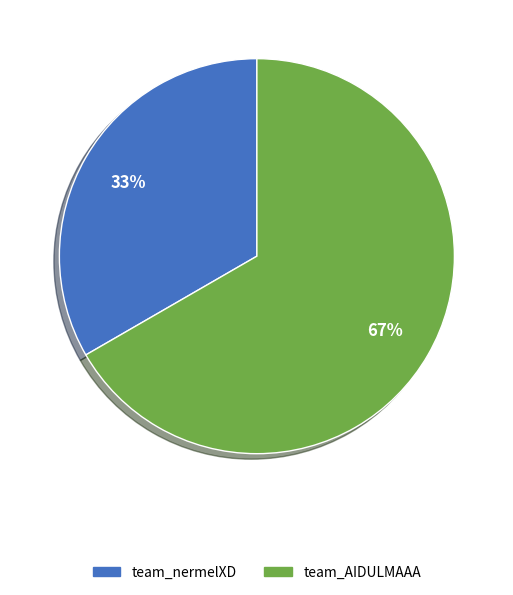

To the nearest percent, what portion does team_AIDULMAAA represent?

67%